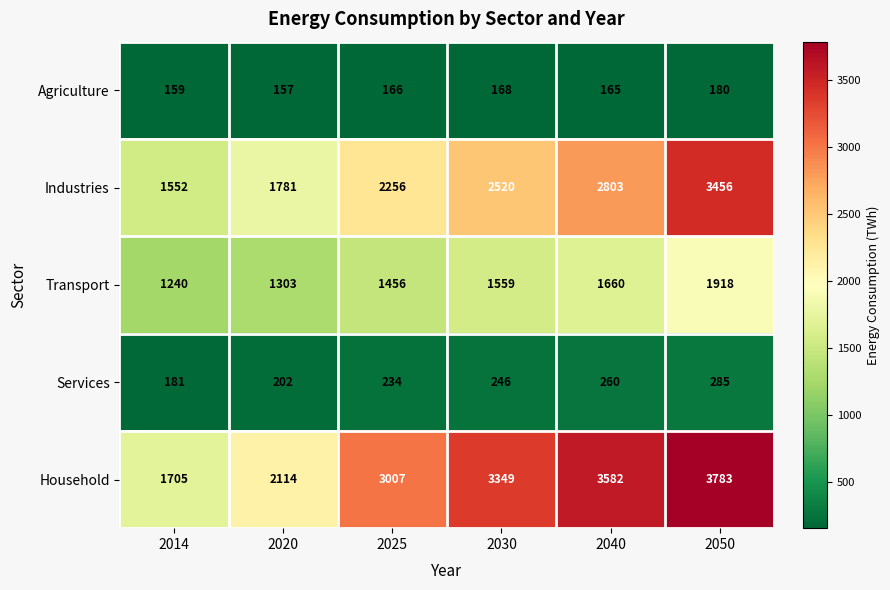

Reading left to right, list all the values displayed in this chart.

Agriculture: 2014=159	2020=157	2025=166	2030=168	2040=165	2050=180
Industries: 2014=1552	2020=1781	2025=2256	2030=2520	2040=2803	2050=3456
Transport: 2014=1240	2020=1303	2025=1456	2030=1559	2040=1660	2050=1918
Services: 2014=181	2020=202	2025=234	2030=246	2040=260	2050=285
Household: 2014=1705	2020=2114	2025=3007	2030=3349	2040=3582	2050=3783